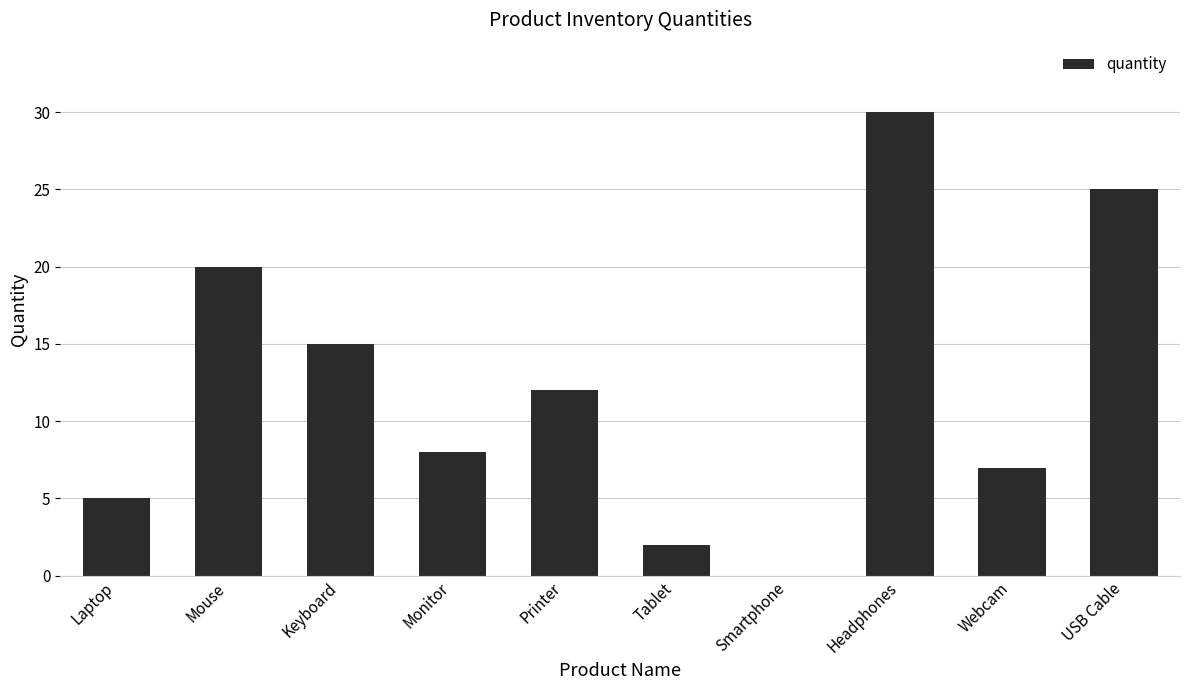

The value at Headphones is 30. True or false?

True